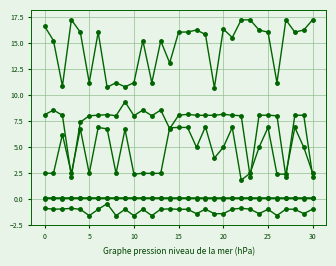

How many distinct data groups are displayed?

6